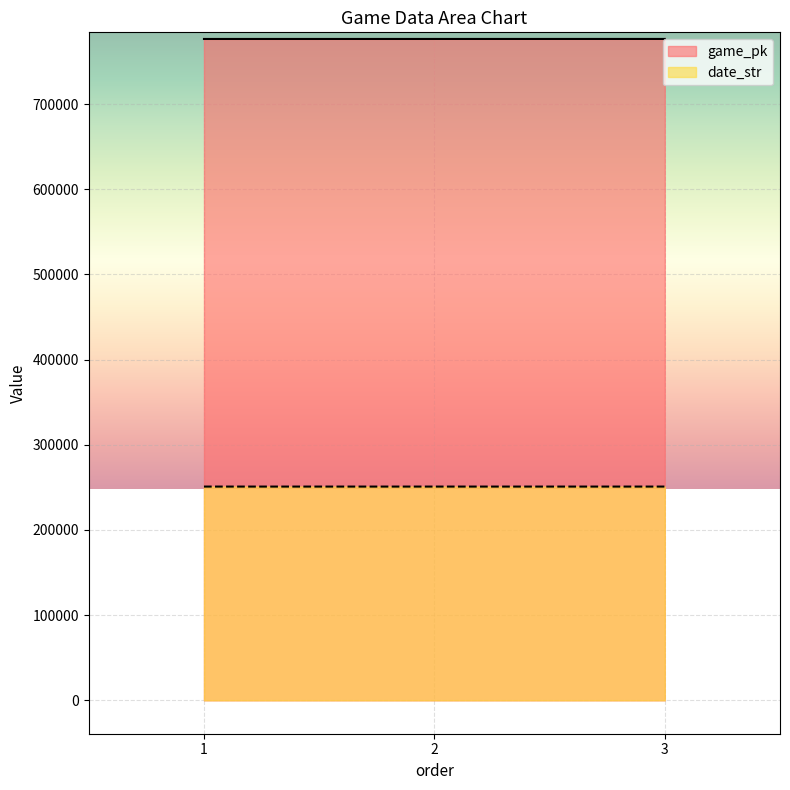

What is the value of the date_str point at the 3rd from the left?

250911